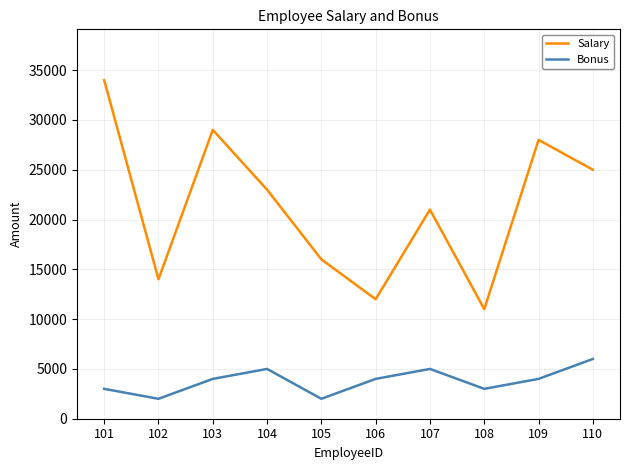

Is it true that Salary equals 11000 at 108?

True